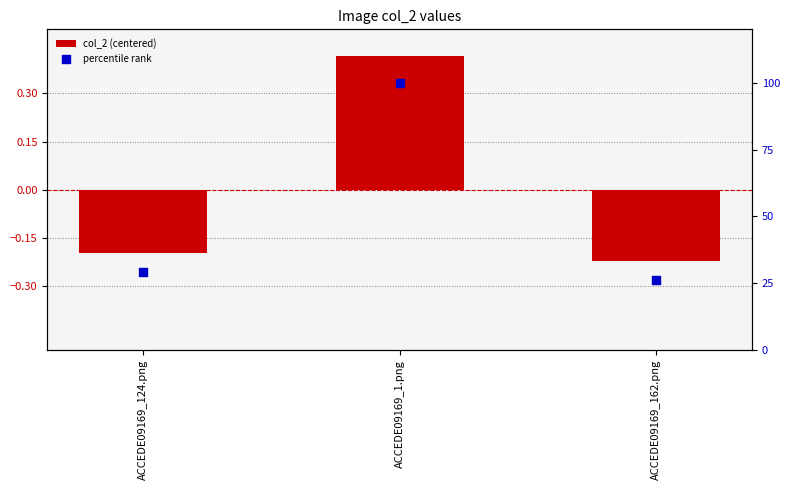

What is the total value across all series at ACCEDE09169_1.png?

100.4